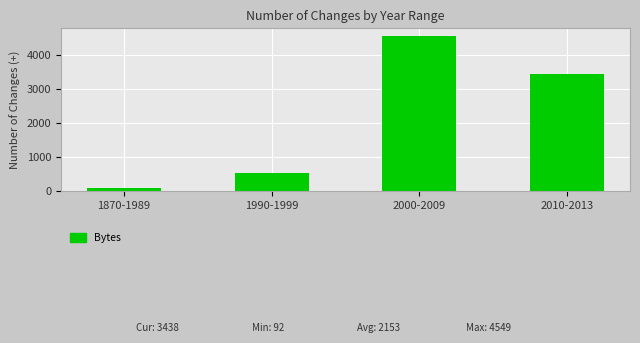

Does the chart contain any negative values?

No